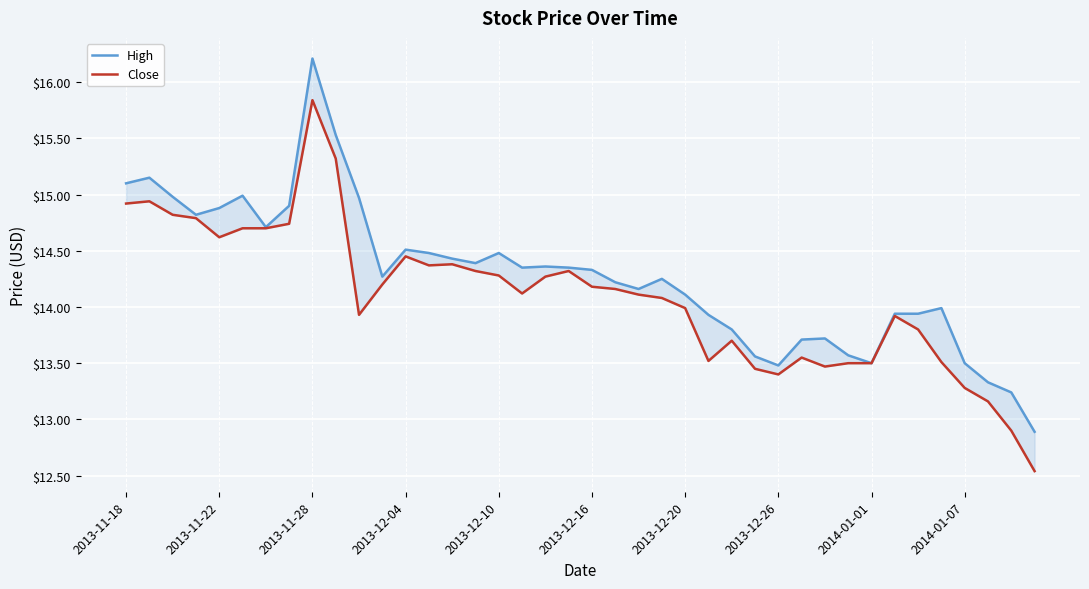

True or false: Close has a value of 14.9 at 2013-11-18.

True